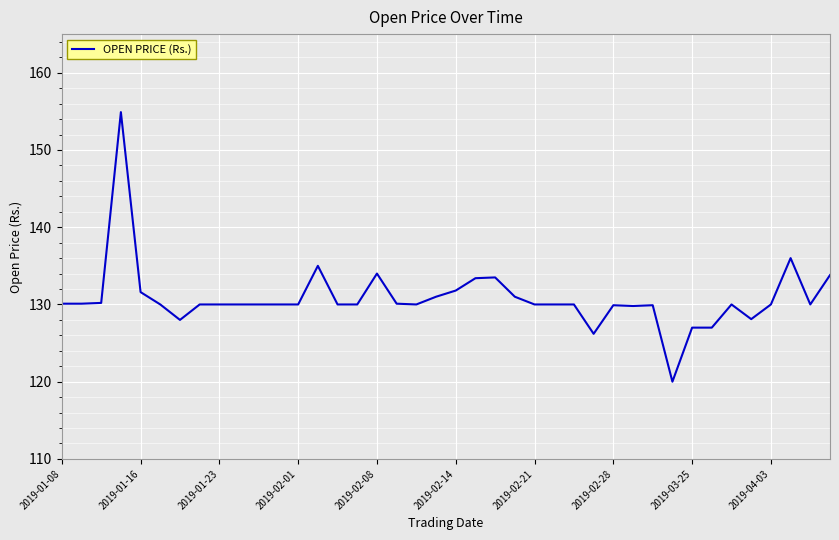

What is the difference between the maximum and minimum values?

34.9